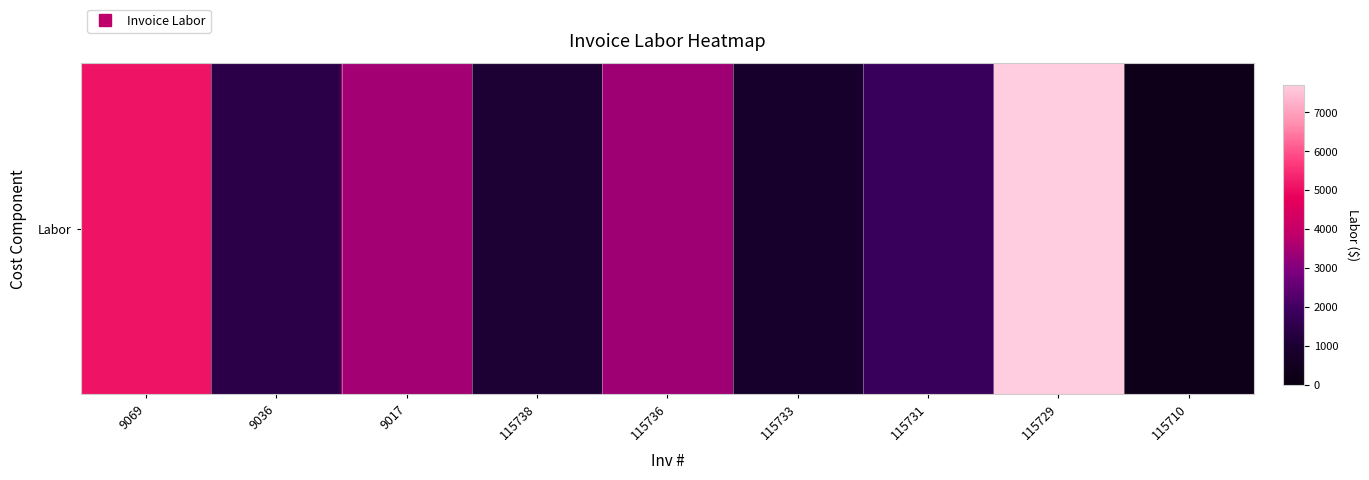

What is the smallest value displayed?

250.0